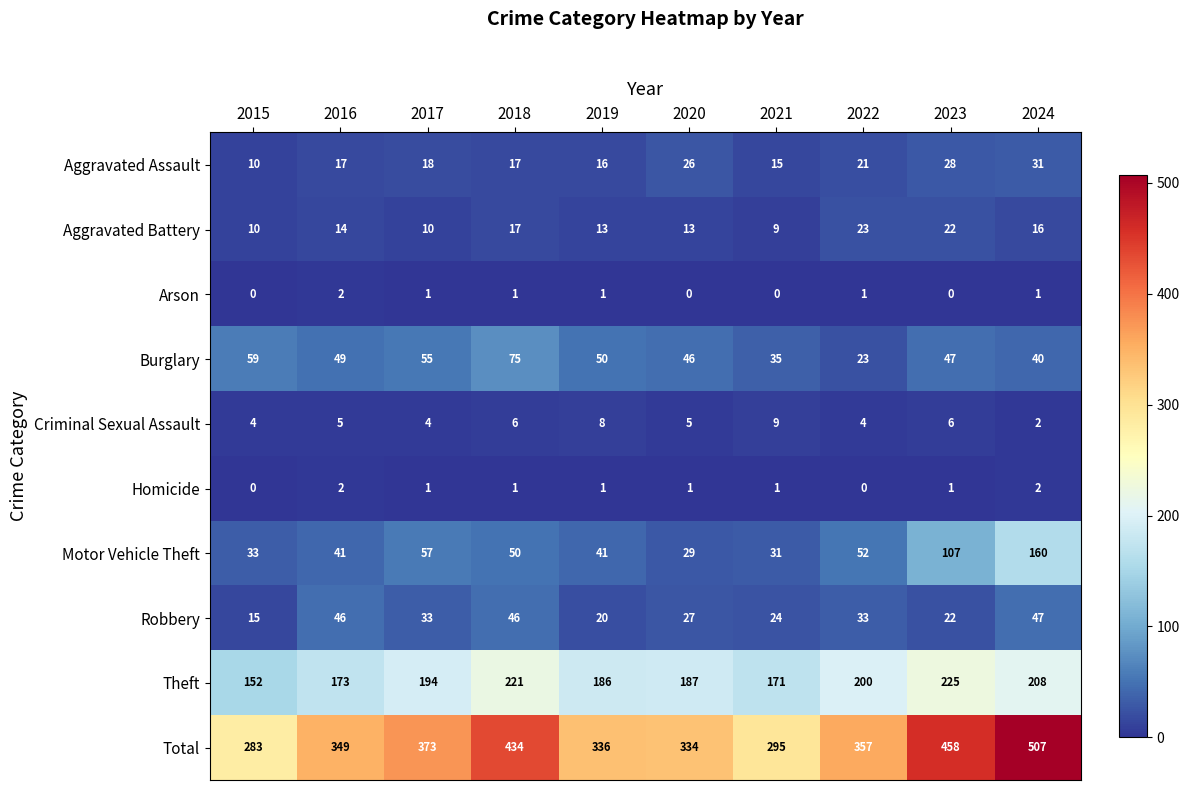

What is the average value of the Total series?

373